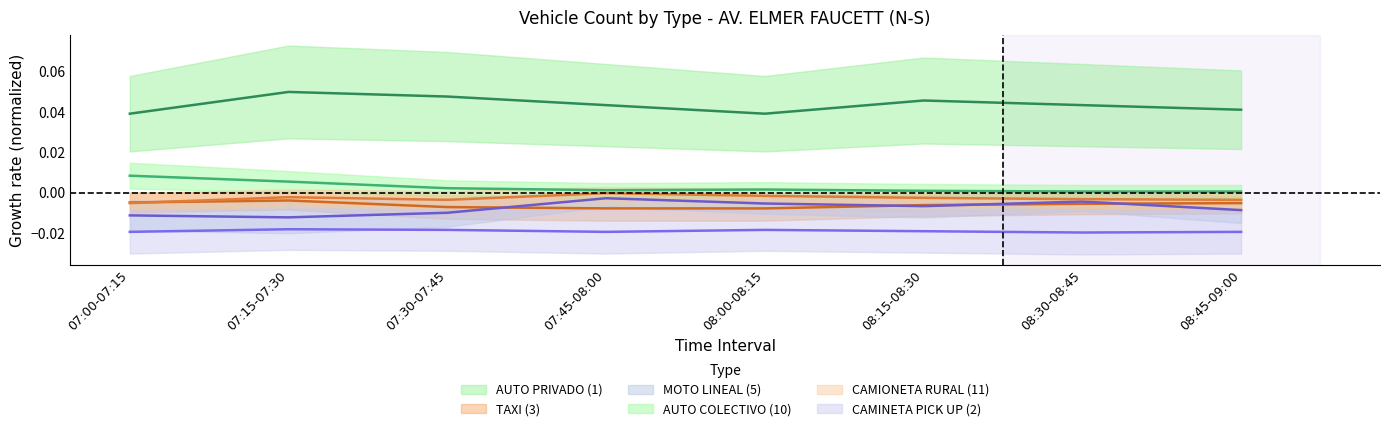

Does the chart have visible grid lines?

No